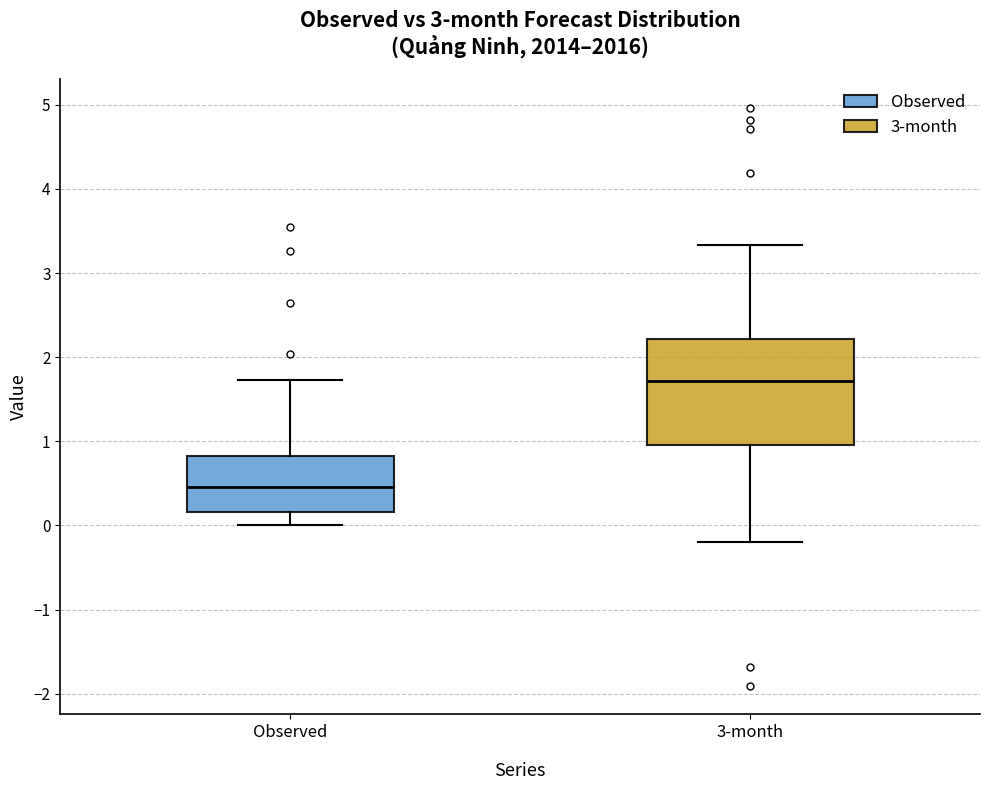

Comparing the boxes themselves (not the whiskers), which one is the tallest?

3-month